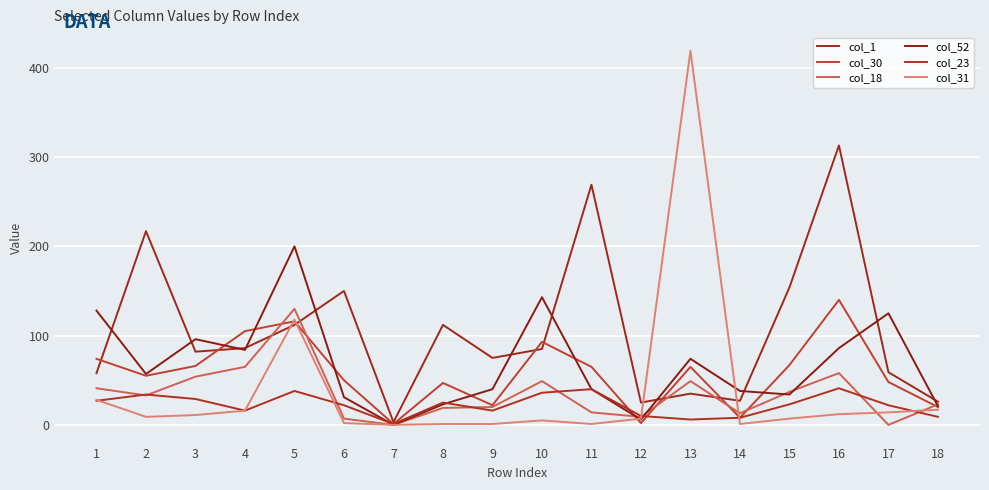

Which series has the largest range (max minus min)?

col_31